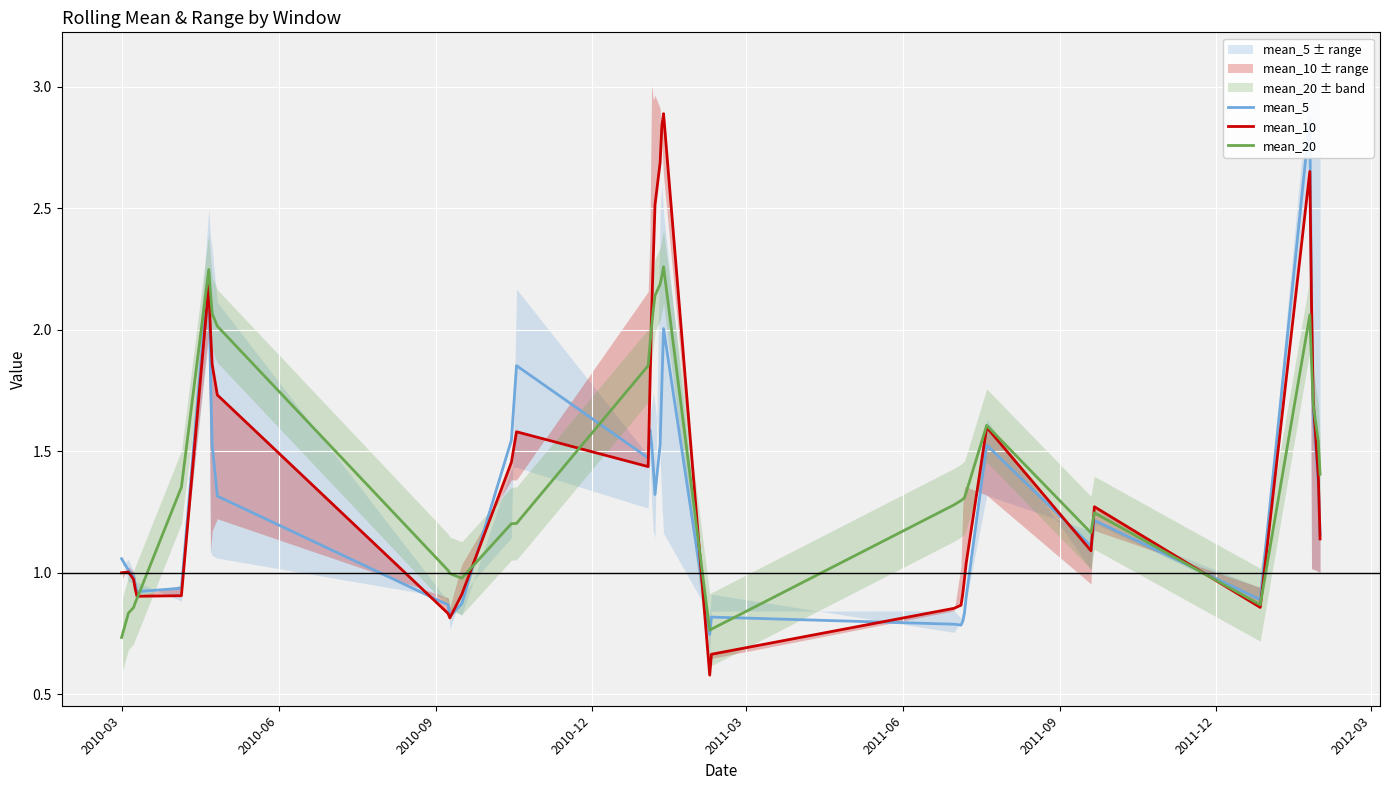

Does the chart display data point markers on the line(s)?

No